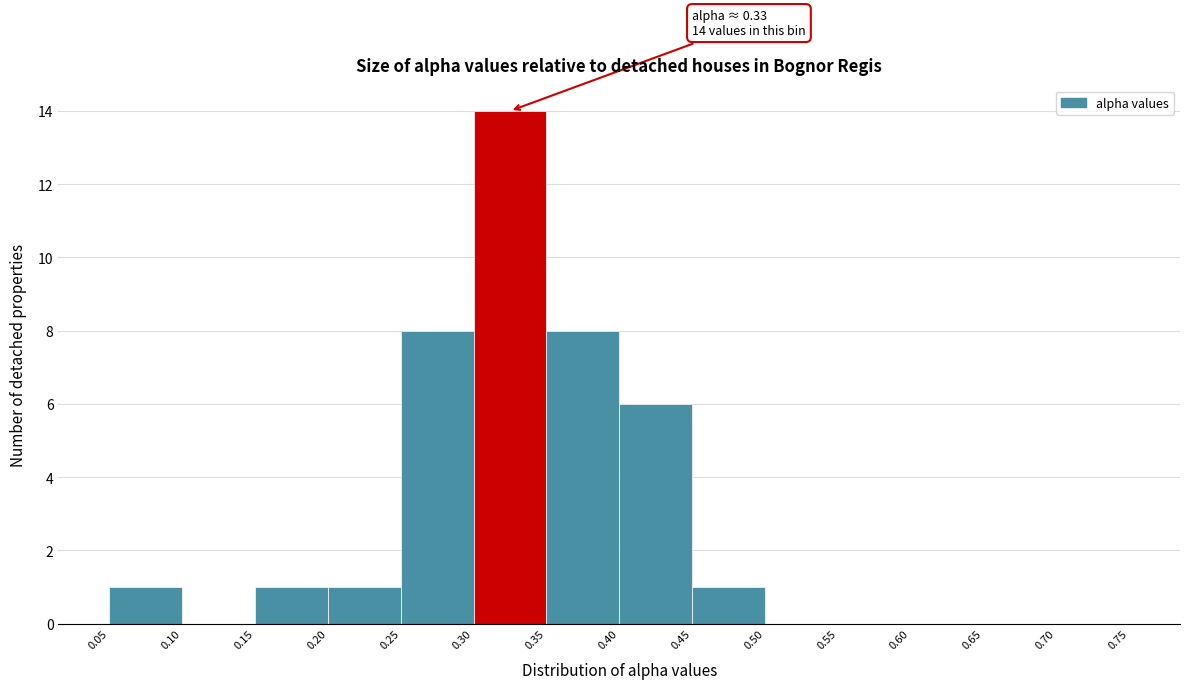

Which range on the x-axis has the tallest bar?

0.30 to 0.35